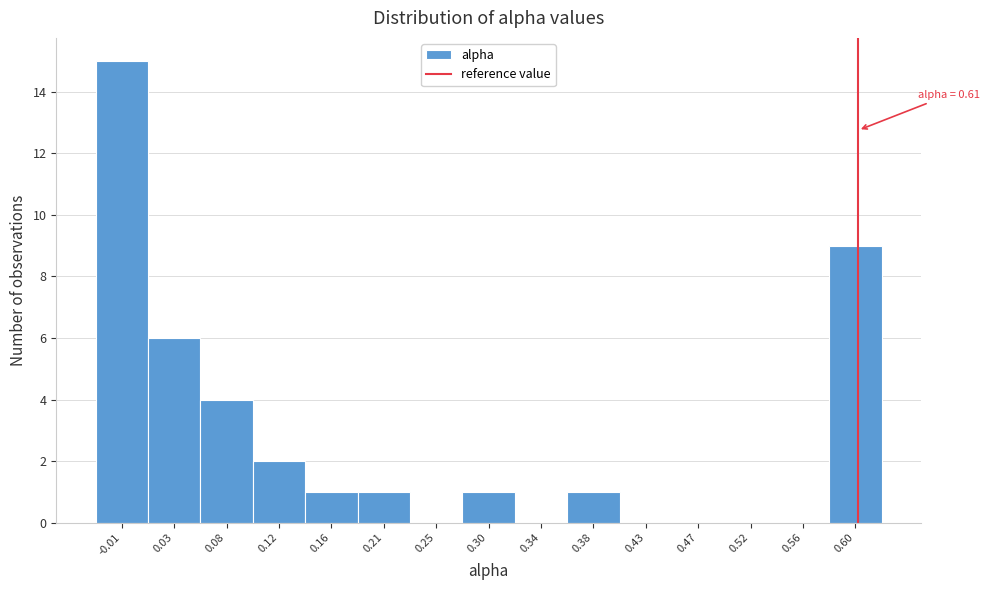

Over which range of the x-axis is the bar tallest?

-0.035 to 0.010